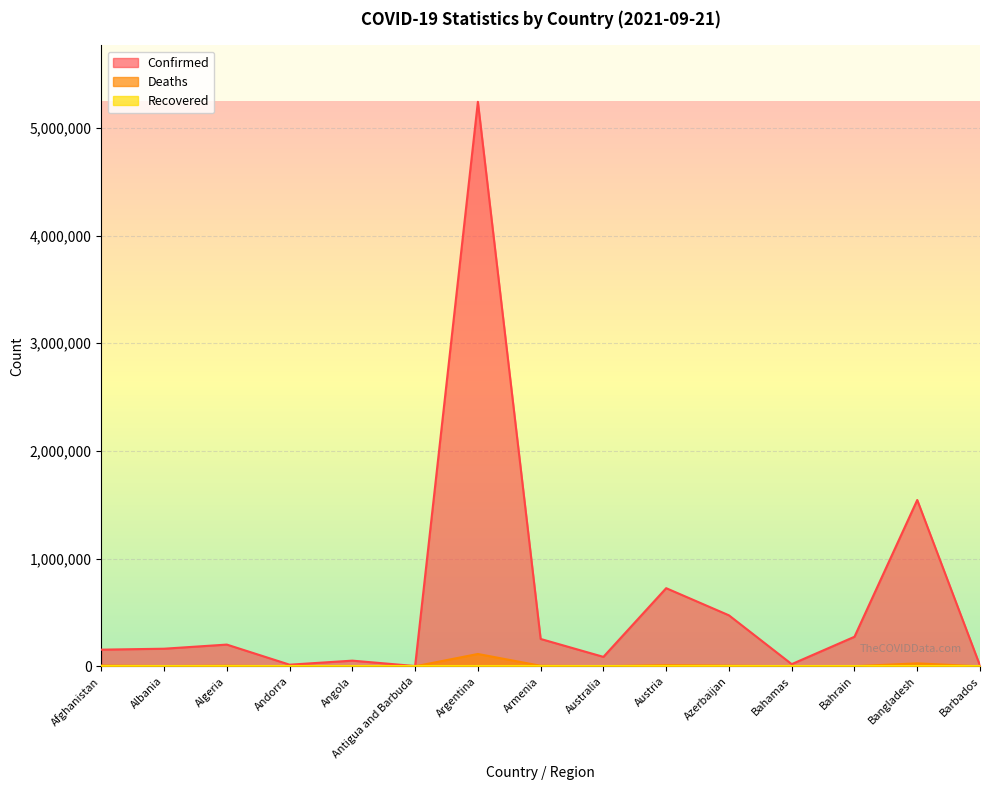

Reading left to right, extract all data points from this chart.

Confirmed: Afghanistan=154585	Albania=163404	Algeria=201766	Andorra=15140	Angola=52644	Antigua and Barbuda=2603	Argentina=5241394	Armenia=253942	Australia=87705	Austria=725434	Azerbaijan=473459	Bahamas=20215	Bahrain=274383	Bangladesh=1544238	Barbados=6631
Deaths: Afghanistan=7199	Albania=2587	Algeria=5709	Andorra=130	Angola=1409	Antigua and Barbuda=55	Argentina=114518	Armenia=5143	Australia=1168	Austria=10896	Azerbaijan=6327	Bahamas=510	Bahrain=1388	Bangladesh=27251	Barbados=59